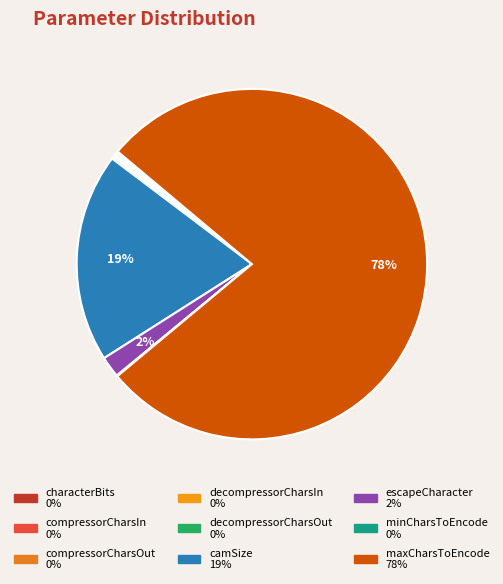

Rank the categories by value from highest to lowest.

maxCharsToEncode, camSize, escapeCharacter, compressorCharsIn, characterBits, compressorCharsOut, decompressorCharsIn, decompressorCharsOut, minCharsToEncode